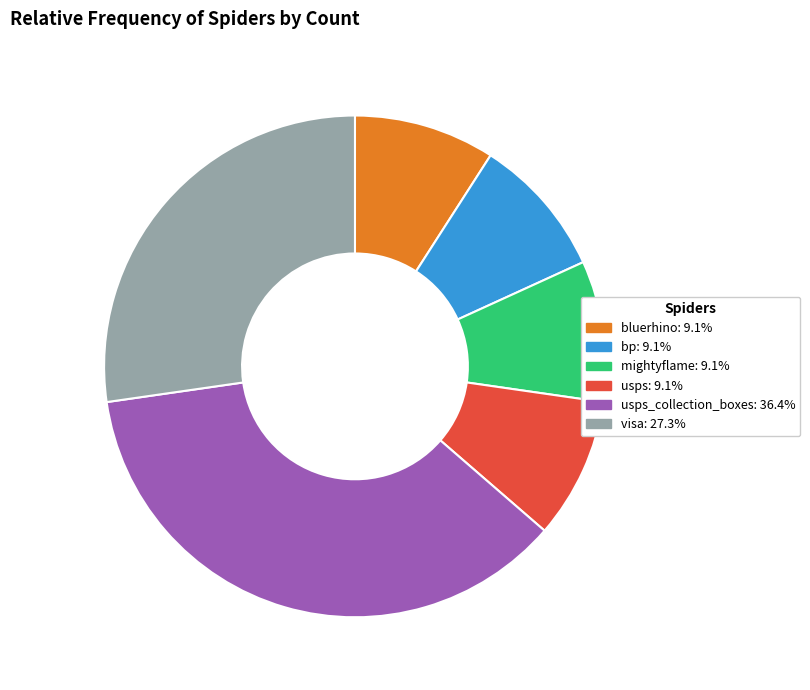

Is there any slice that represents more than half of the pie?

No